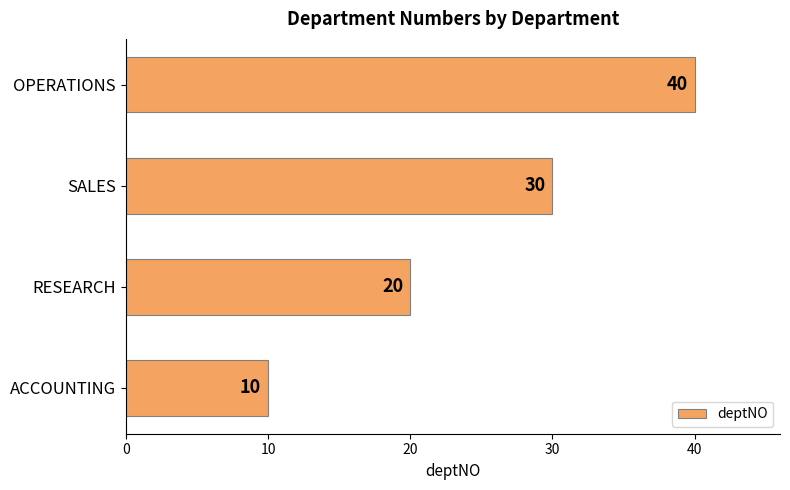

How many data points does each series have?

4